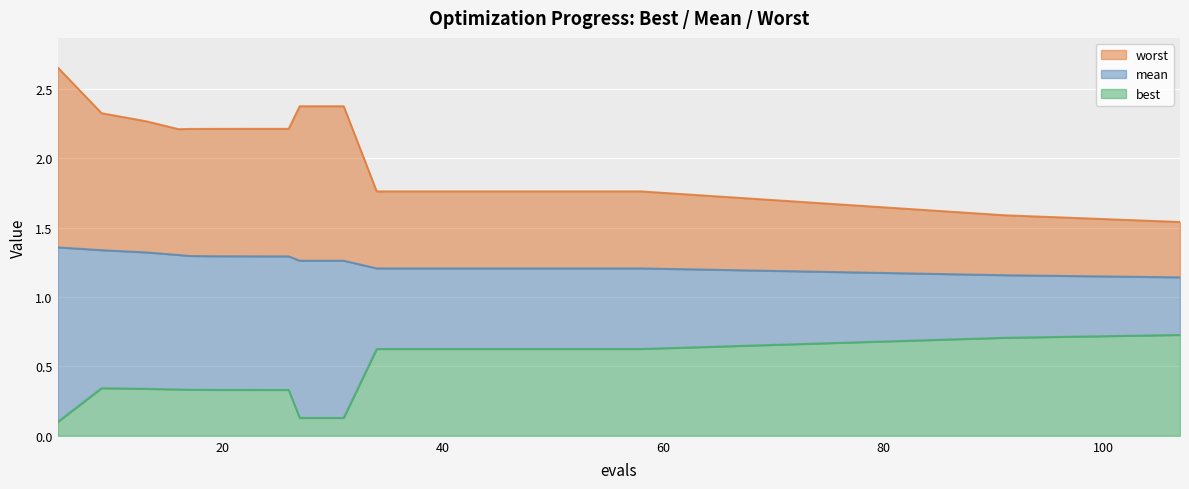

At which label does worst first exceed 2?

5